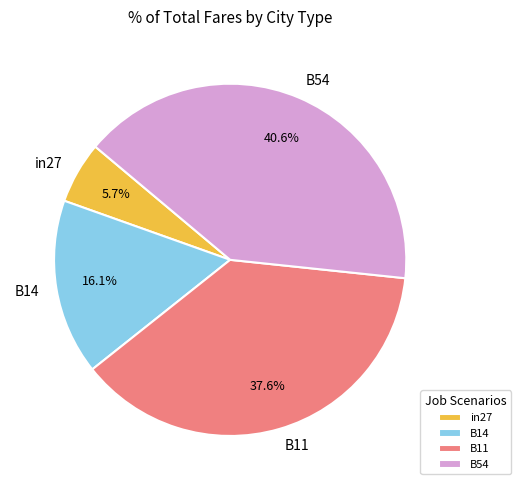

Combined, do B54 and B11 account for over 50%?

Yes